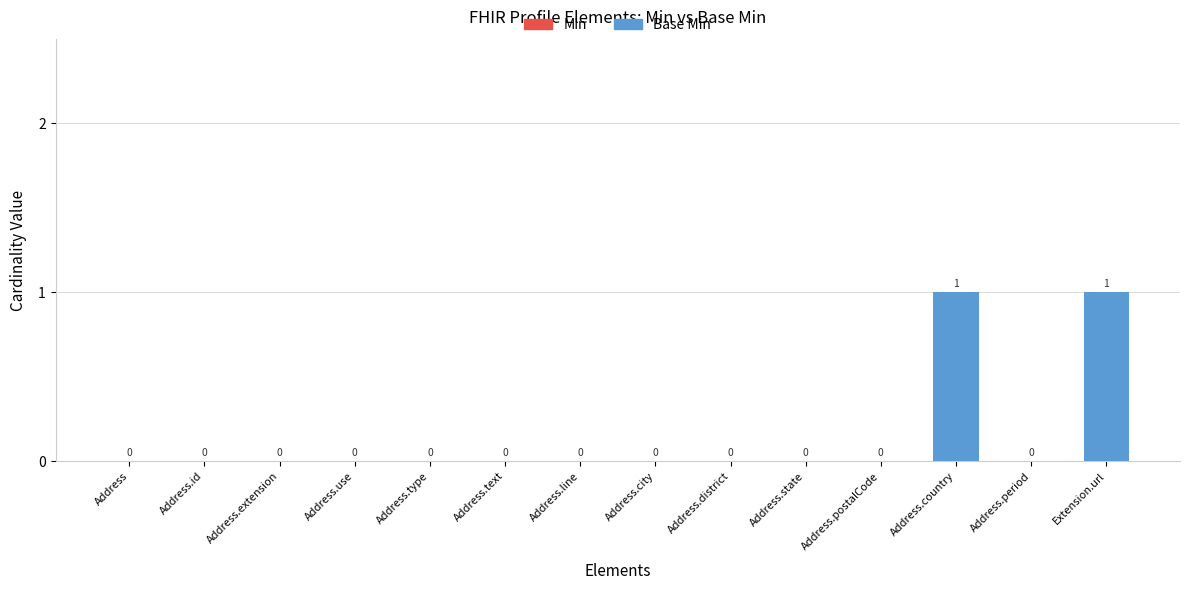

Between Address.line and Extension.url, which is larger?

Extension.url